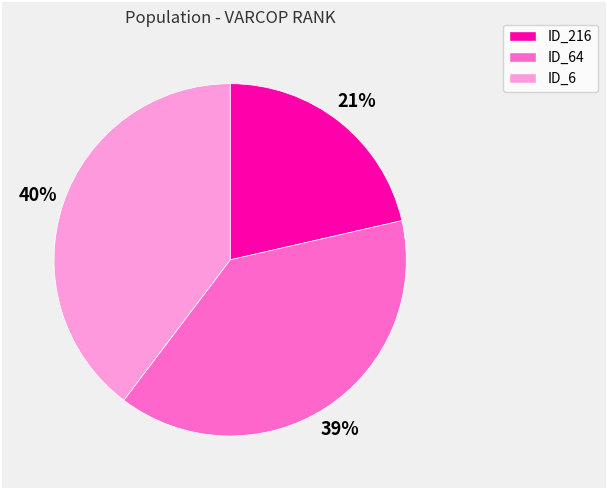

Does any single category account for the majority?

No